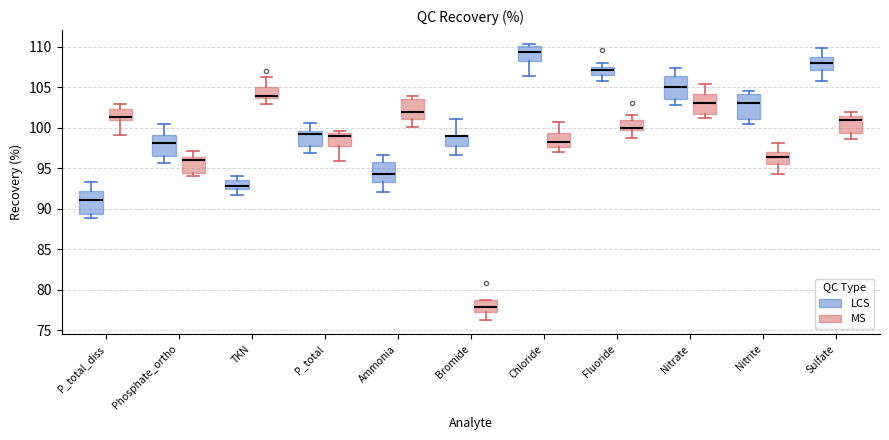

Reading left to right, transcribe this box plot: for each box, give where its median line is, the range the box spans, and where its two whiskers end, as read against the y-axis. The values are not printed on the chart, so give them approximately, as read against the axis.

P_total_diss (LCS): median 91.0, box 89.5 to 92.5, whiskers 89.0 to 93.5
P_total_diss (MS): median 101.5, box 101.0 to 102.5, whiskers 99.0 to 103.0
Phosphate_ortho (LCS): median 98.0, box 96.5 to 99.0, whiskers 95.5 to 100.5
Phosphate_ortho (MS): median 96.0, box 94.5 to 96.5, whiskers 94.0 to 97.0
TKN (LCS): median 93.0, box 92.5 to 93.5, whiskers 91.5 to 94.0
TKN (MS): median 104.0, box 103.5 to 105.0, whiskers 103.0 to 106.5
P_total (LCS): median 99.0, box 97.5 to 99.5, whiskers 97.0 to 100.5
P_total (MS): median 99.0, box 97.5 to 99.5, whiskers 96.0 to 99.5 (just above the box's upper edge)
Ammonia (LCS): median 94.5, box 93.5 to 96.0, whiskers 92.0 to 96.5
Ammonia (MS): median 102.0, box 101.0 to 103.5, whiskers 100.0 to 104.0
Bromide (LCS): median 99.0 (drawn on the box's upper edge), box 98.0 to 99.0, whiskers 96.5 to 101.0
Bromide (MS): median 78.0, box 77.5 to 78.5, whiskers 76.0 to 79.0
Chloride (LCS): median 109.5, box 108.0 to 110.0, whiskers 106.5 to 110.5
Chloride (MS): median 98.5, box 97.5 to 99.5, whiskers 97.0 to 100.5
Fluoride (LCS): median 107.0, box 106.5 to 107.5, whiskers 105.5 to 108.0
Fluoride (MS): median 100.0, box 99.5 to 101.0, whiskers 98.5 to 101.5
Nitrate (LCS): median 105.0, box 103.5 to 106.5, whiskers 103.0 to 107.5
Nitrate (MS): median 103.0, box 101.5 to 104.0, whiskers 101.0 to 105.5
Nitrite (LCS): median 103.0, box 101.0 to 104.0, whiskers 100.5 to 104.5
Nitrite (MS): median 96.5, box 95.5 to 97.0, whiskers 94.5 to 98.0
Sulfate (LCS): median 108.0, box 107.0 to 108.5, whiskers 106.0 to 110.0
Sulfate (MS): median 101.0, box 99.5 to 101.5, whiskers 98.5 to 102.0